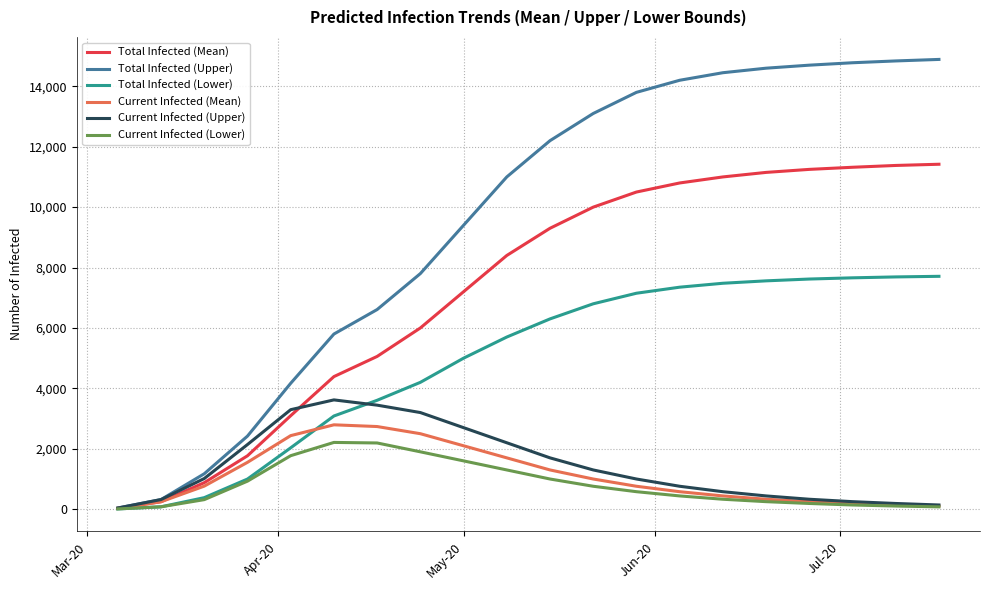

Which series has the widest spread of values?

Total Infected (Upper)